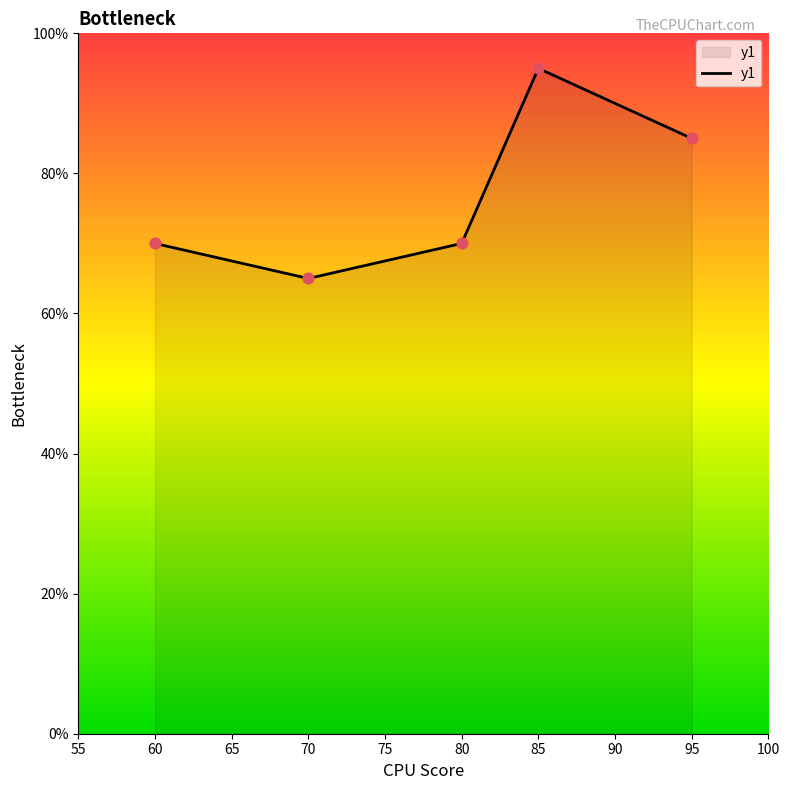

Between 60 and 95, which is larger?

95